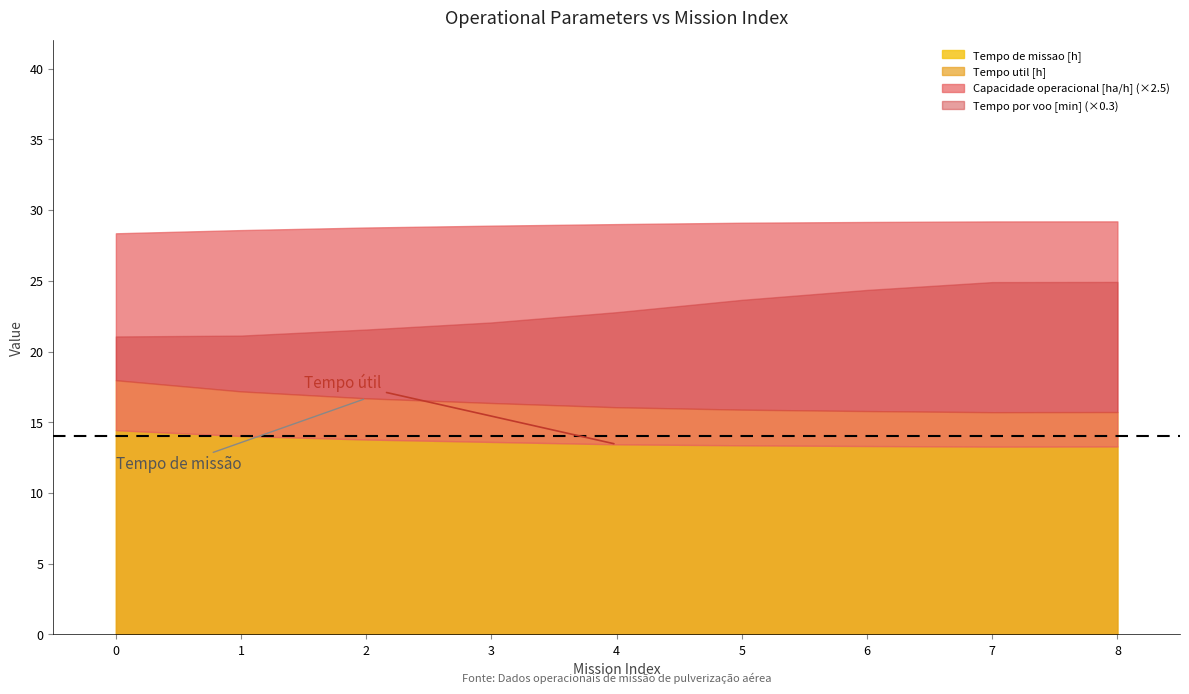

How many lines are shown in the chart?

5